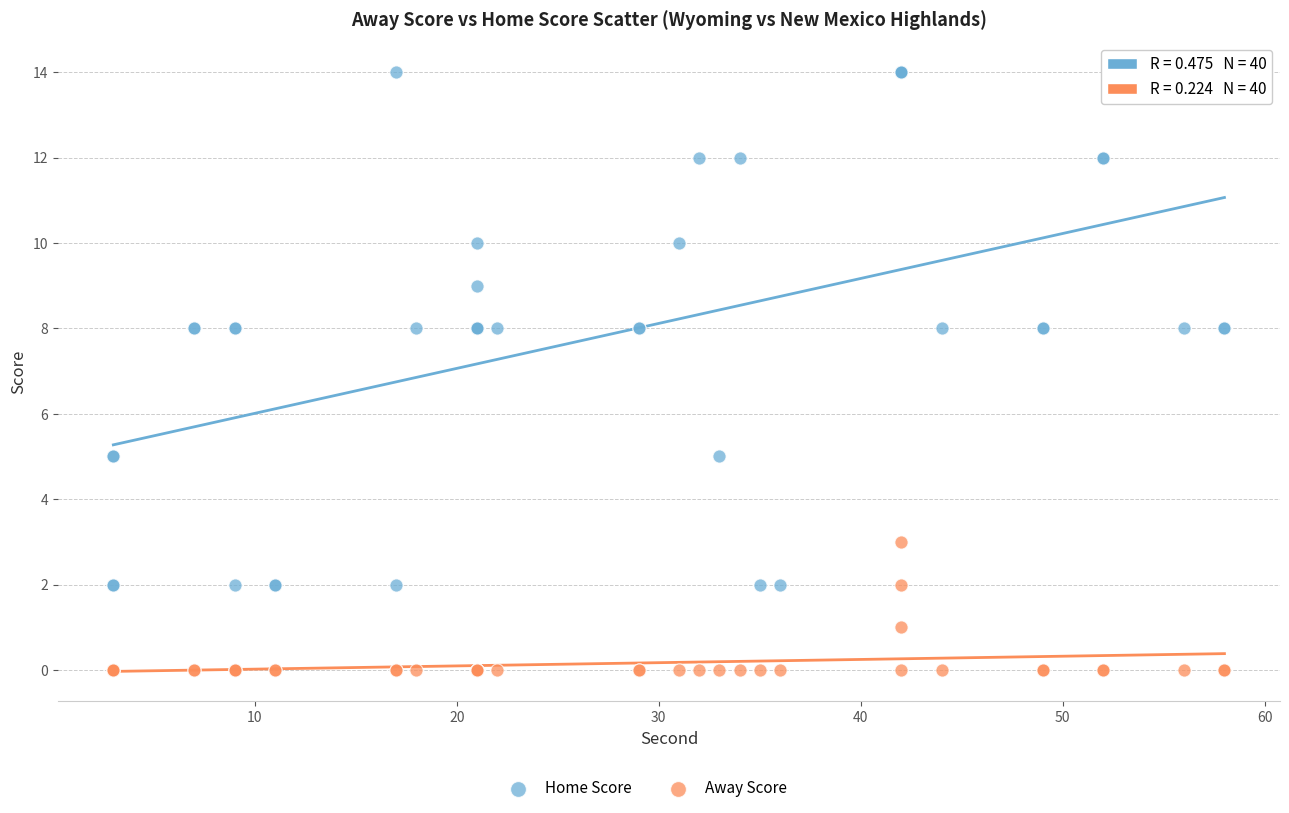

Which series has the largest Y range (max minus min)?

Home Score